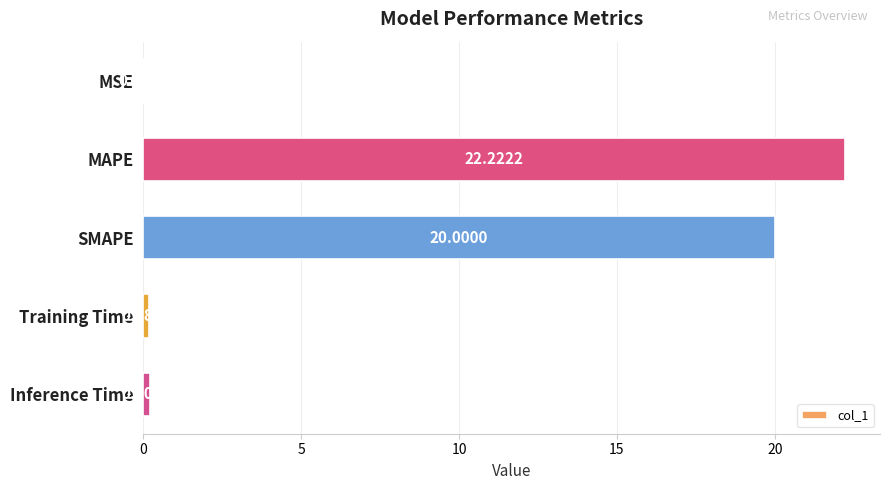

What is the change in value from SMAPE to Training Time?

-19.8